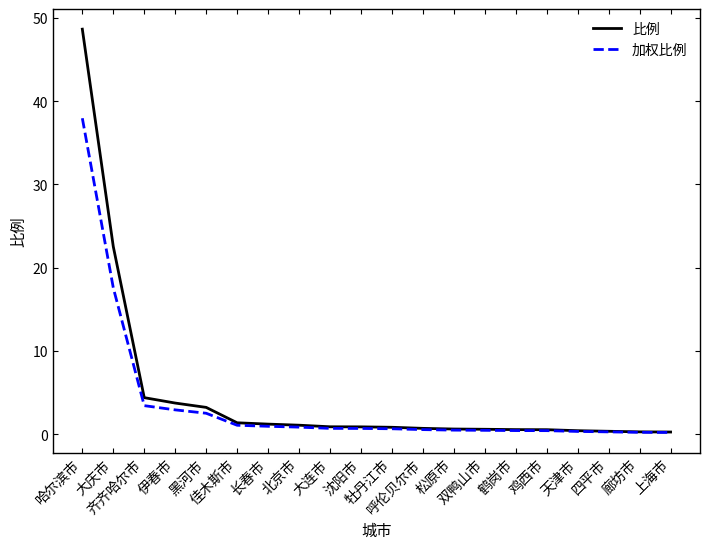

What position from the right is 哈尔滨市?

20